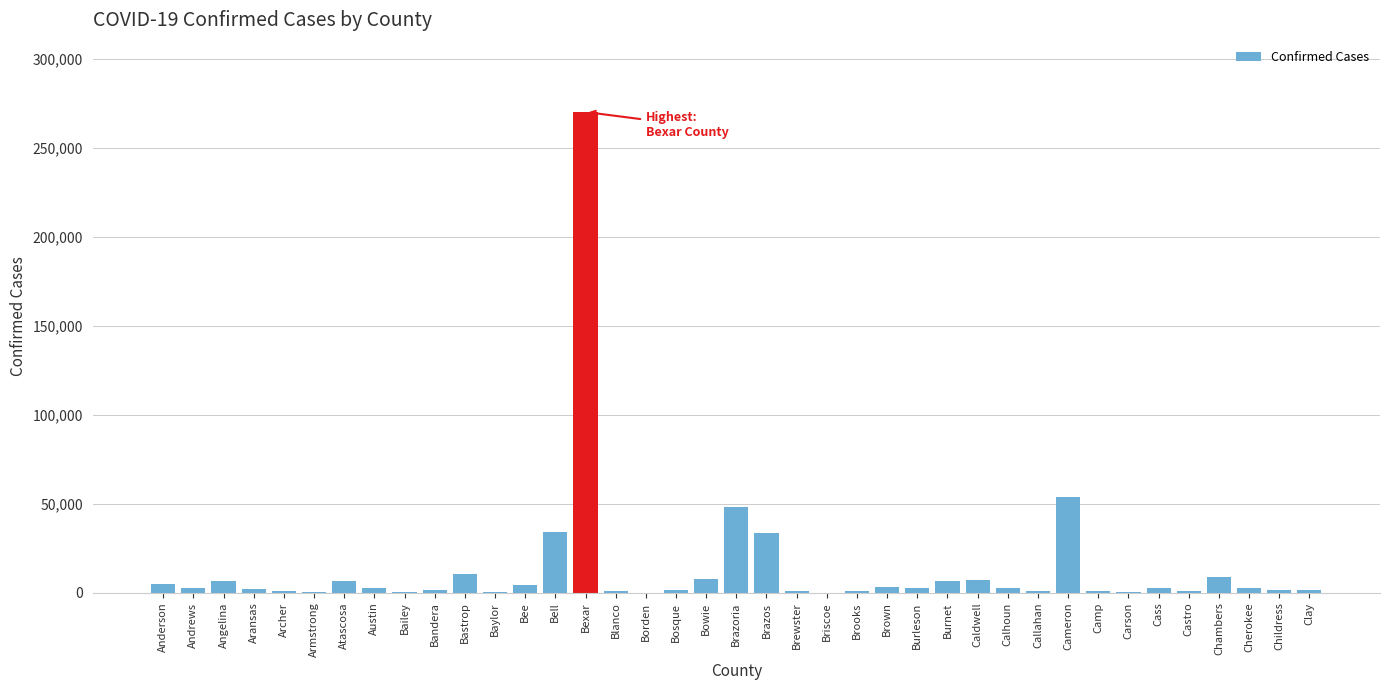

The value at Bastrop is 10756. True or false?

True